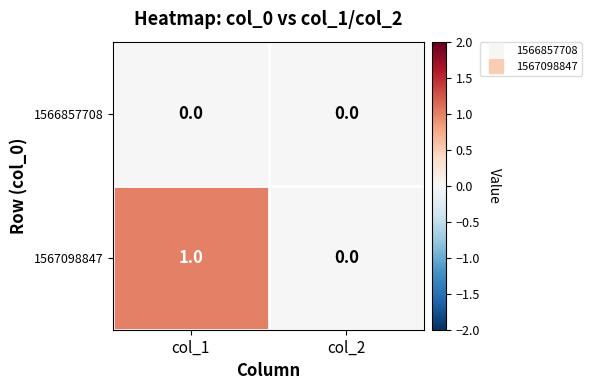

List the series in order of their overall mean, lowest first.

1566857708, 1567098847